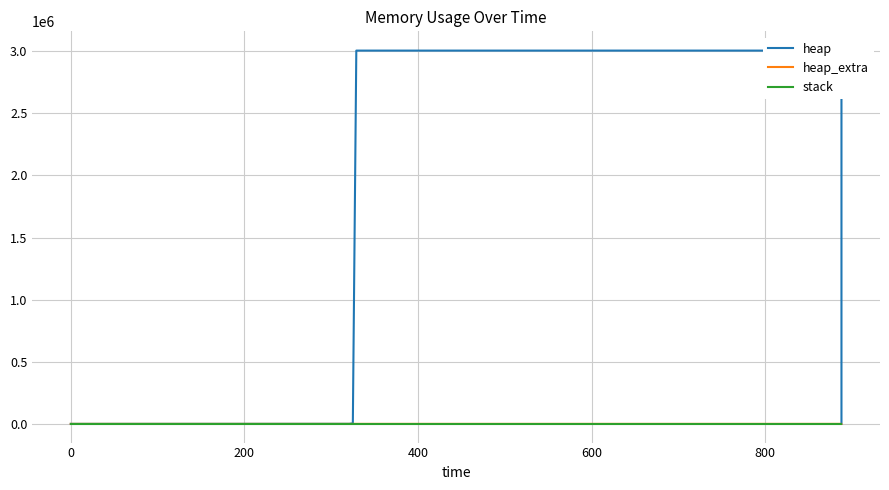

True or false: stack and heap cross at least once.

False